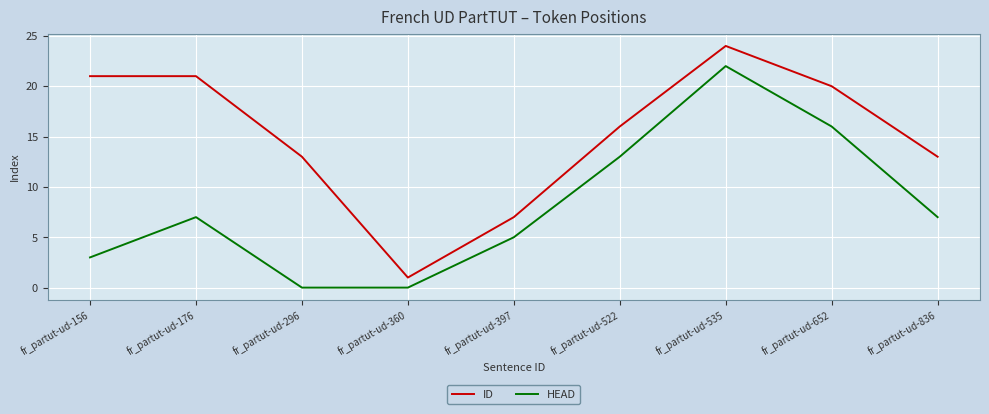

At which category does the chart reach its peak across all series?

fr_partut-ud-535